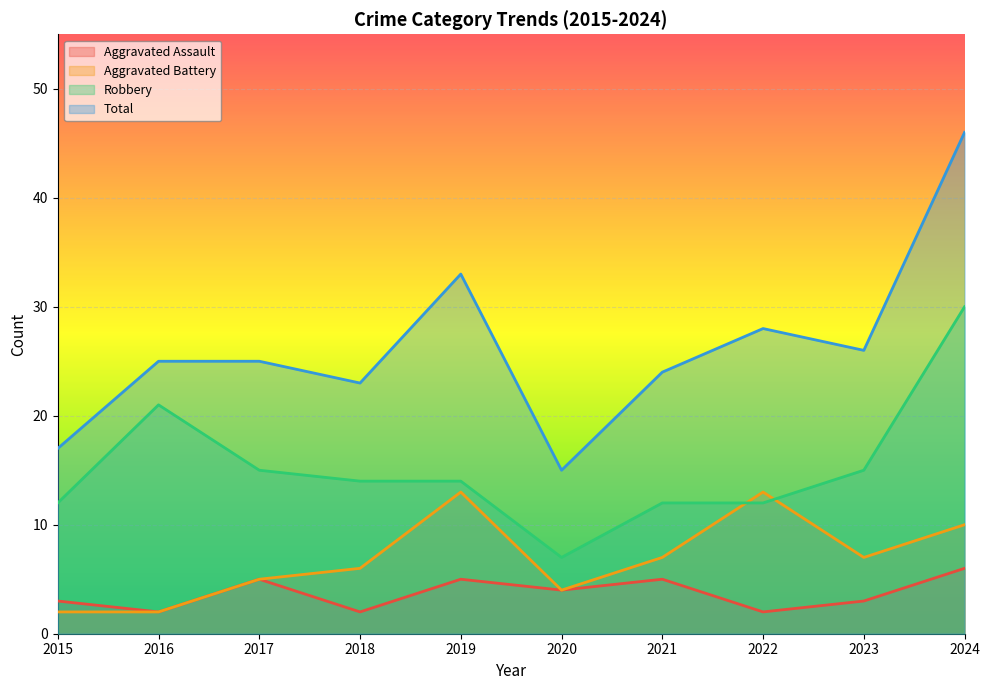

Does the chart display data point markers on the line(s)?

No